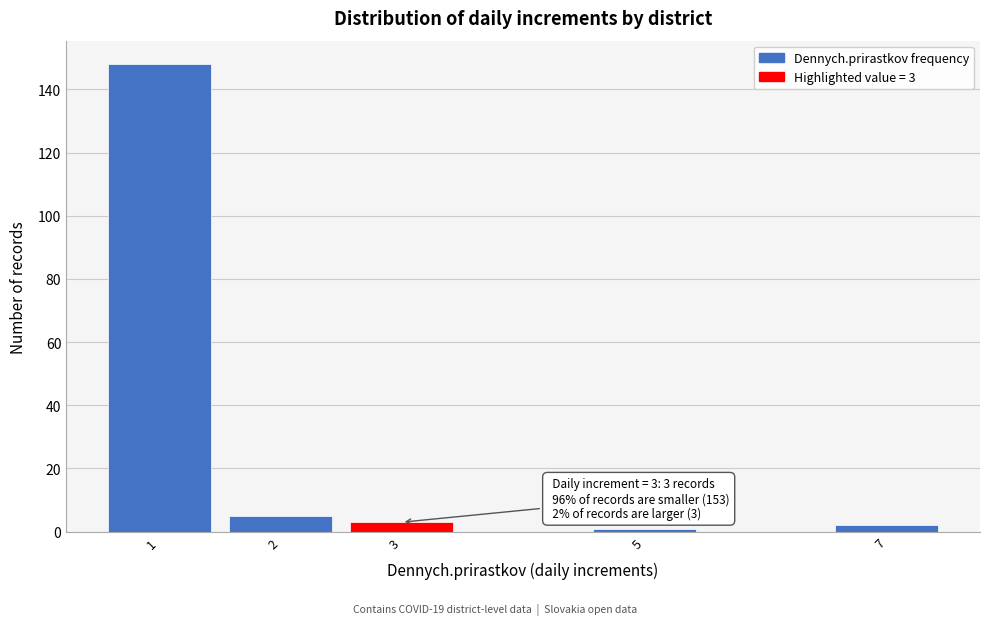

Over which range of the x-axis is the bar tallest?

0.5 to 1.5